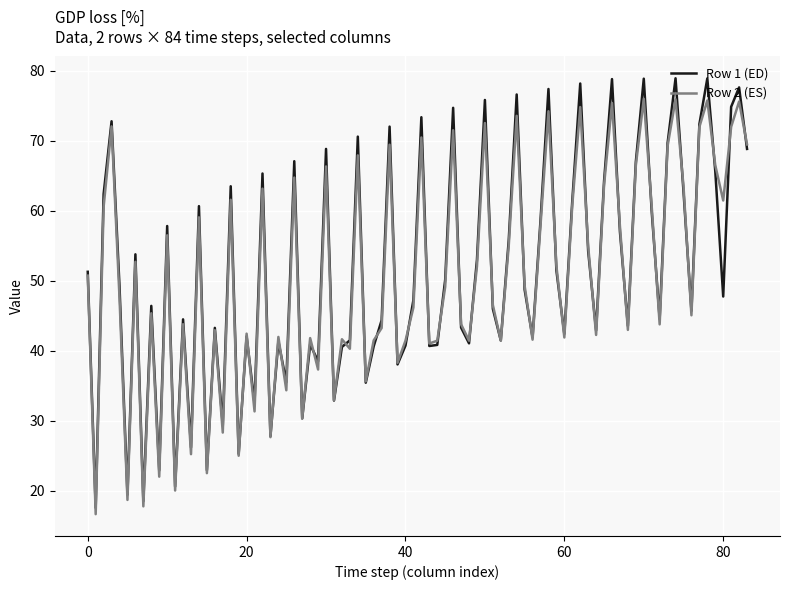

Which series has the largest range (max minus min)?

Row 1 (ED)